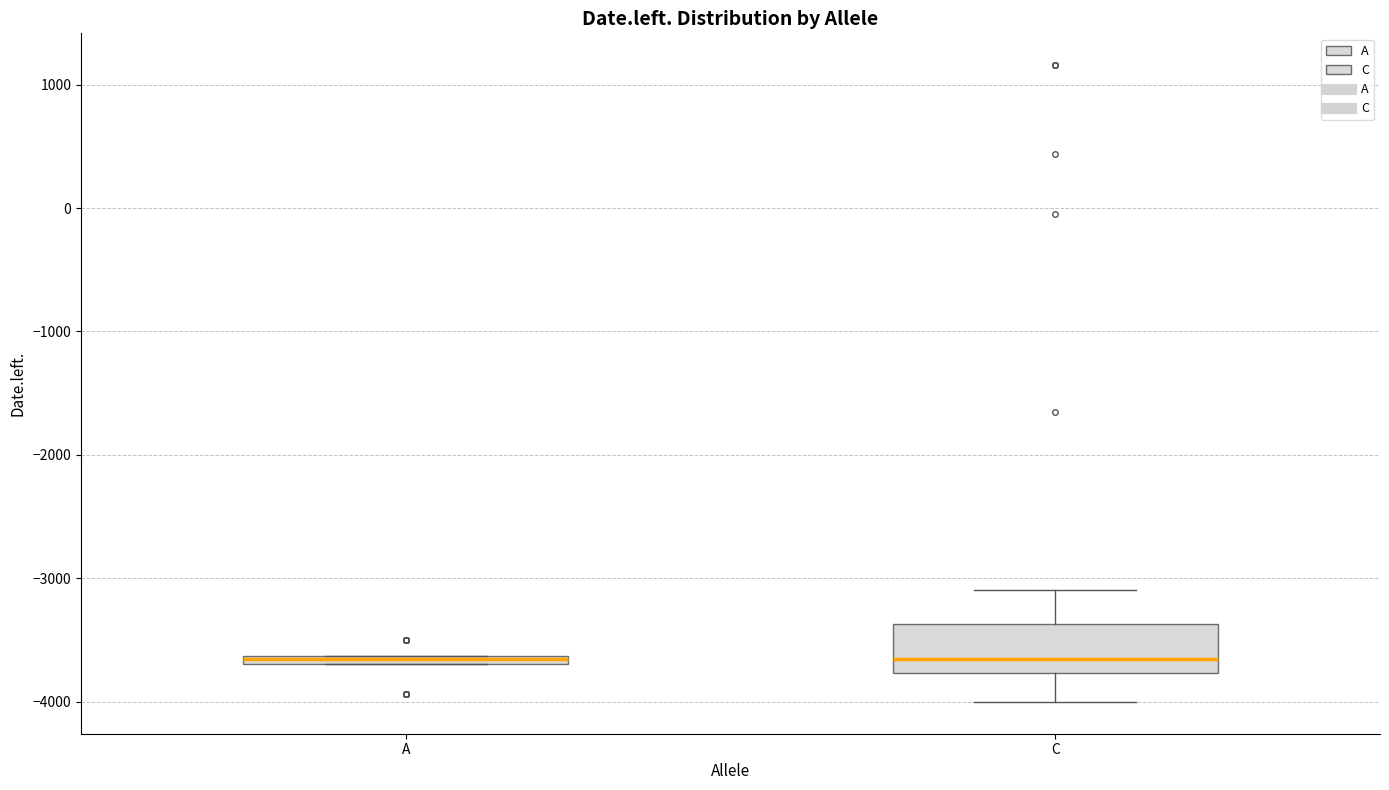

Where is the upper edge of the box for A on the y-axis? The values are not printed on the chart, so give them approximately, as read against the axis.

-3600